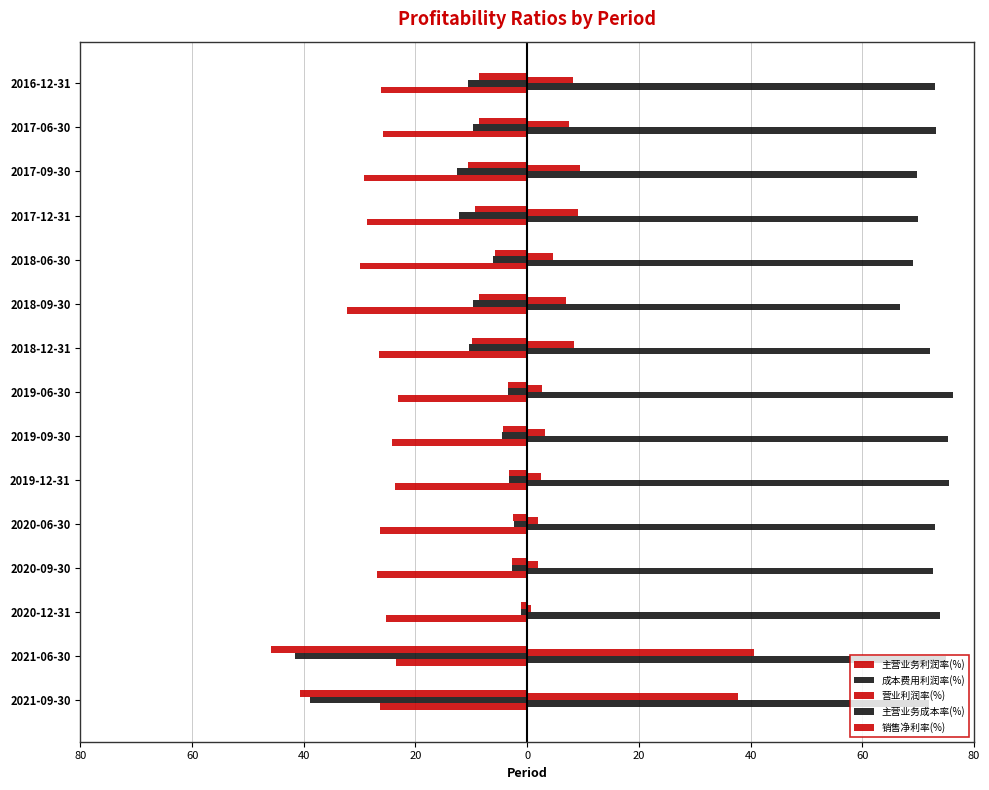

How many categories are shown in the chart?

15